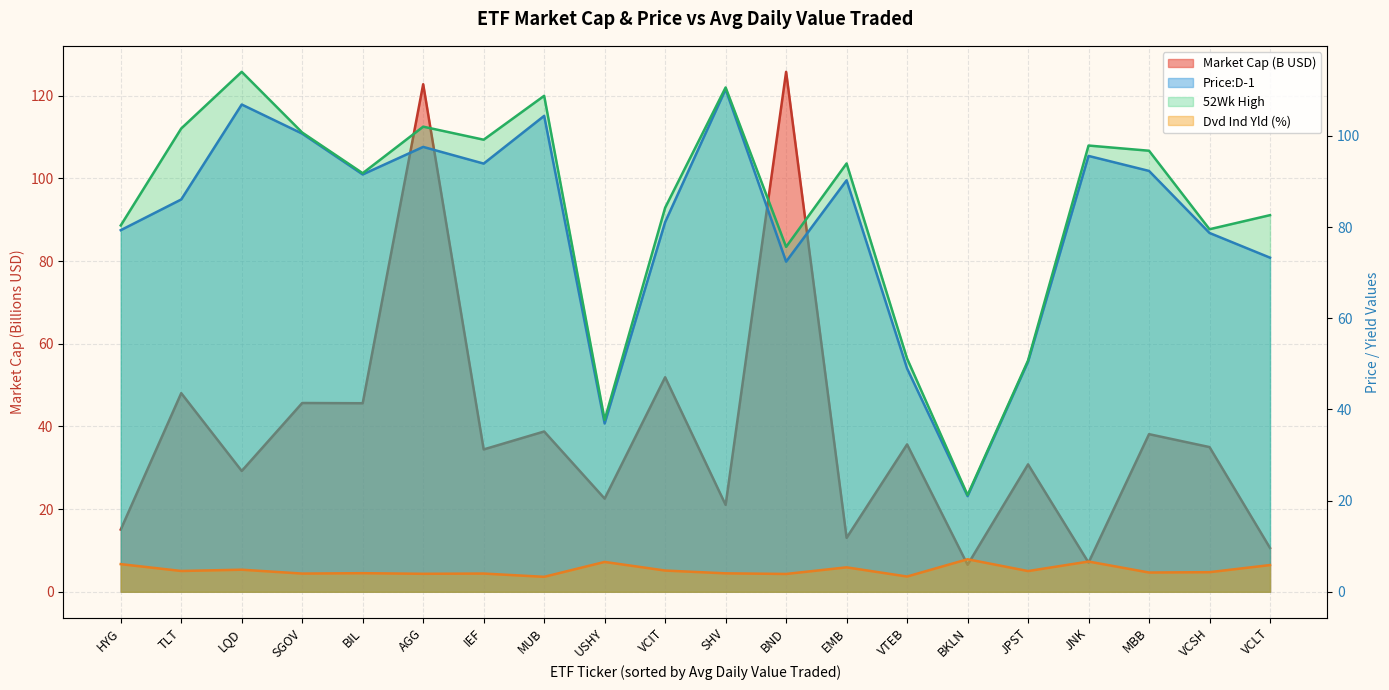

What is the minimum value for Price:D-1?

21.0